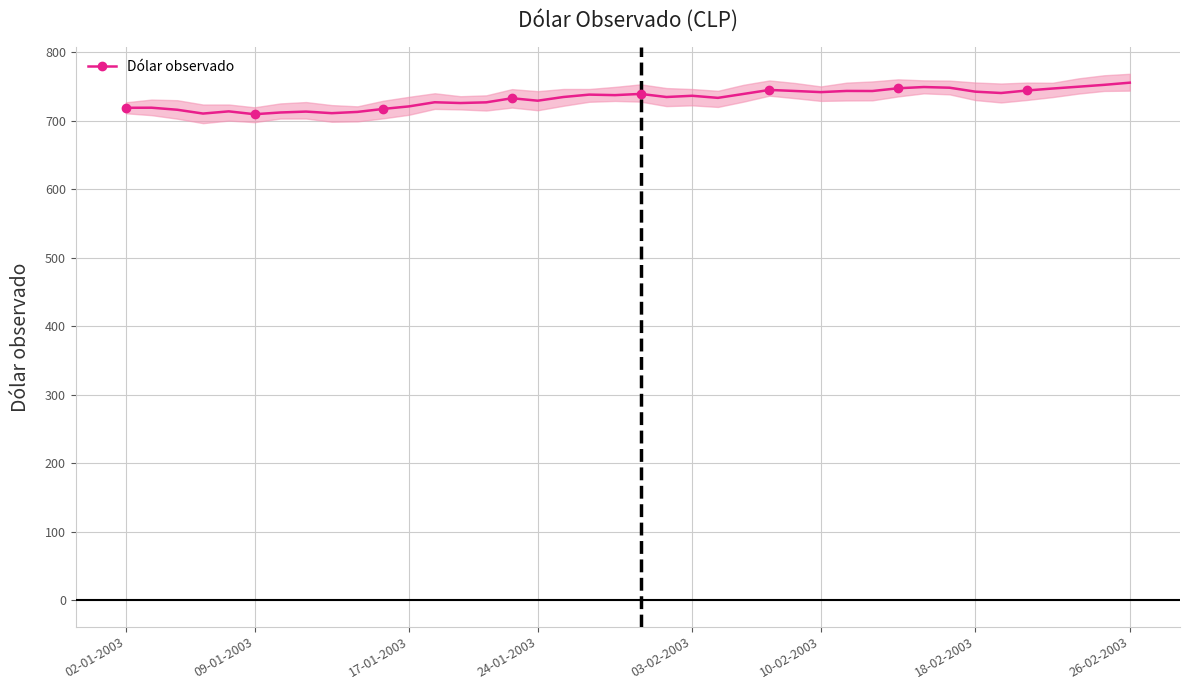

How many series are shown in this chart?

1